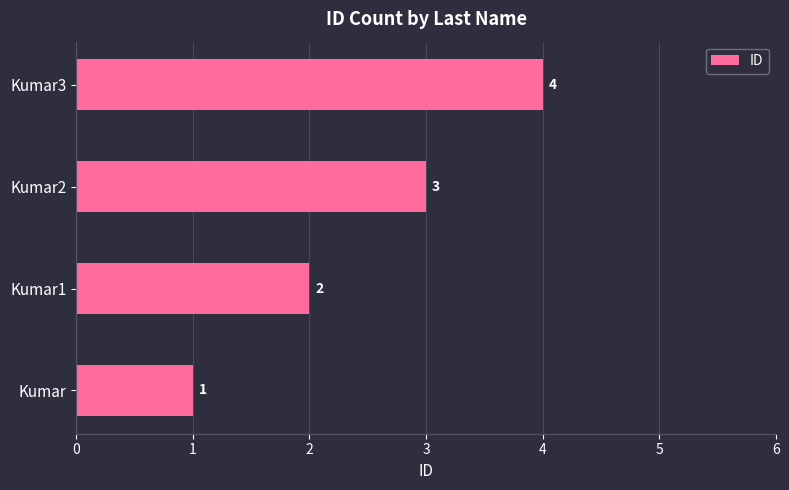

What is the difference between the values at Kumar and Kumar3?

3